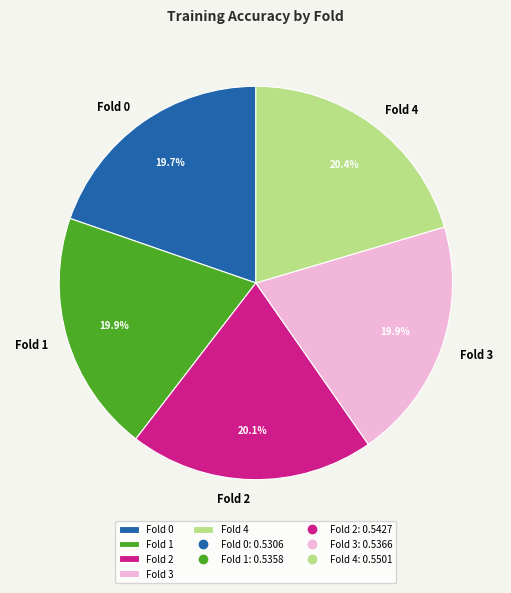

What percentage do Fold 0 and Fold 2 together represent?

39.8%